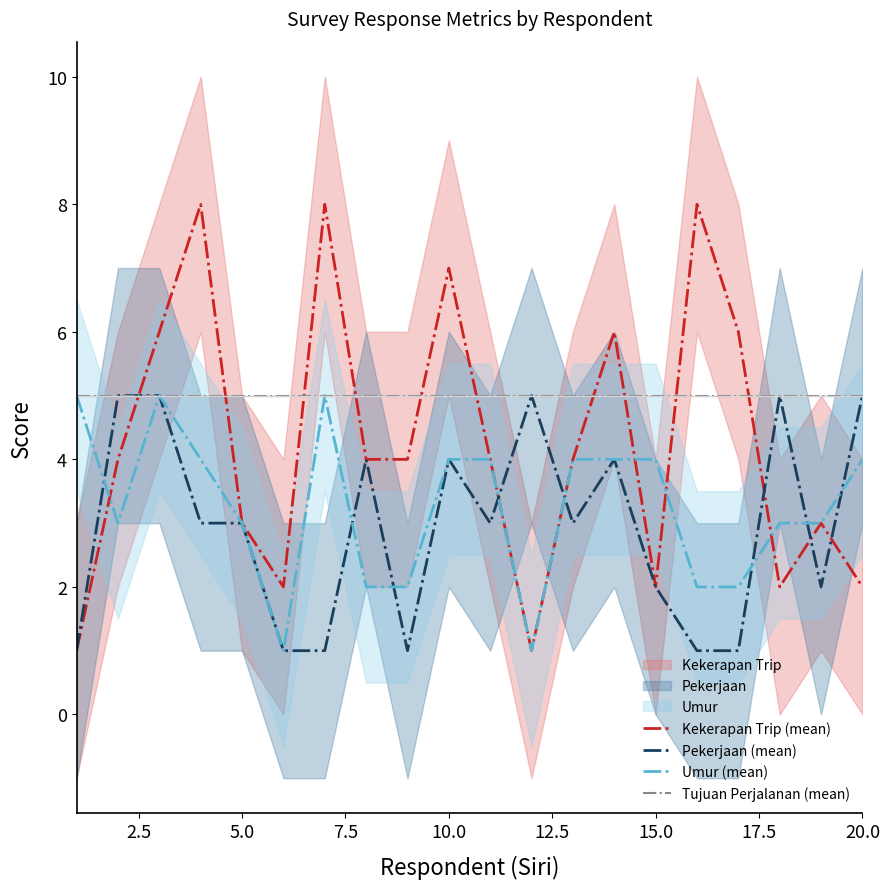

What is the maximum value for Tujuan Perjalanan (mean)?

5